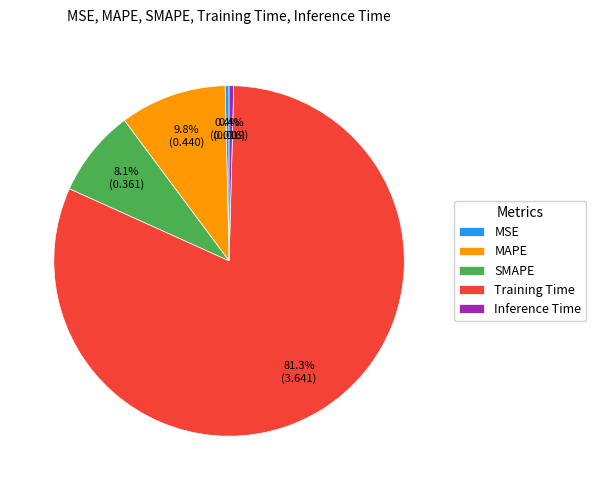

Is there a majority slice in this chart?

Yes